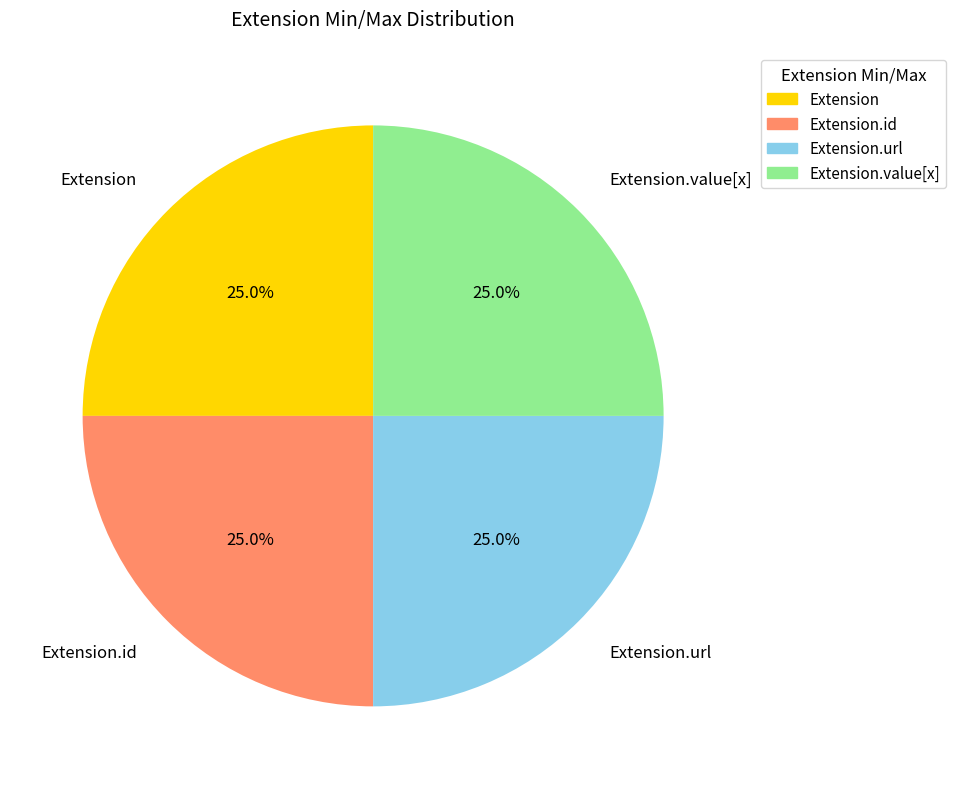

To the nearest percent, what is the average slice percentage?

25%